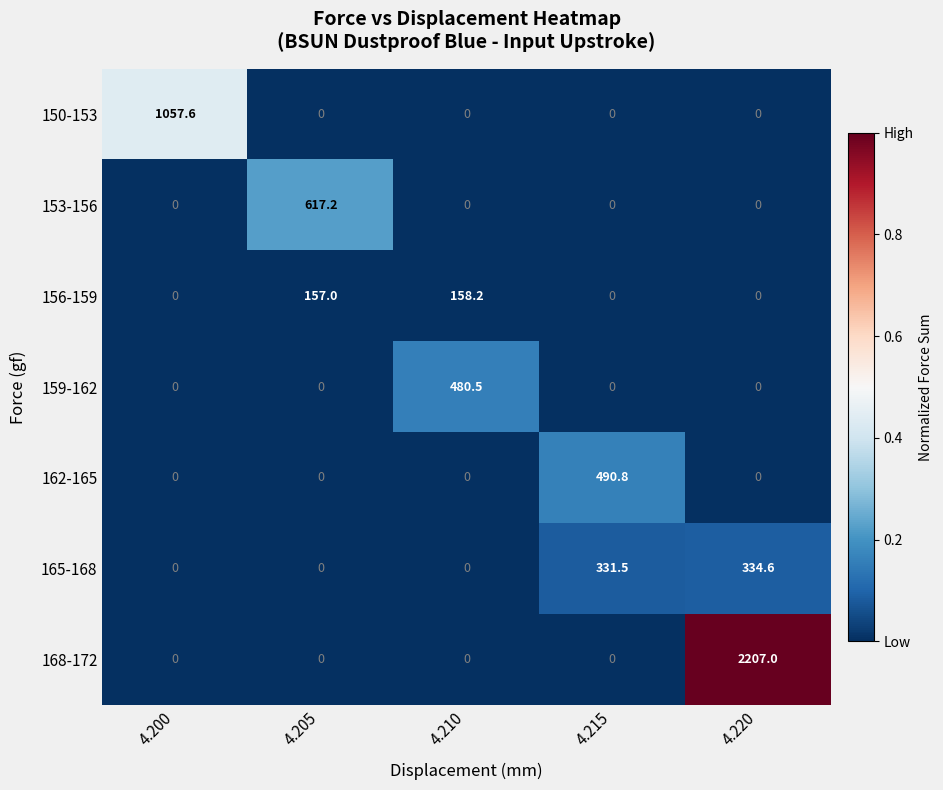

What is the sum of all 162-165 values?

490.8